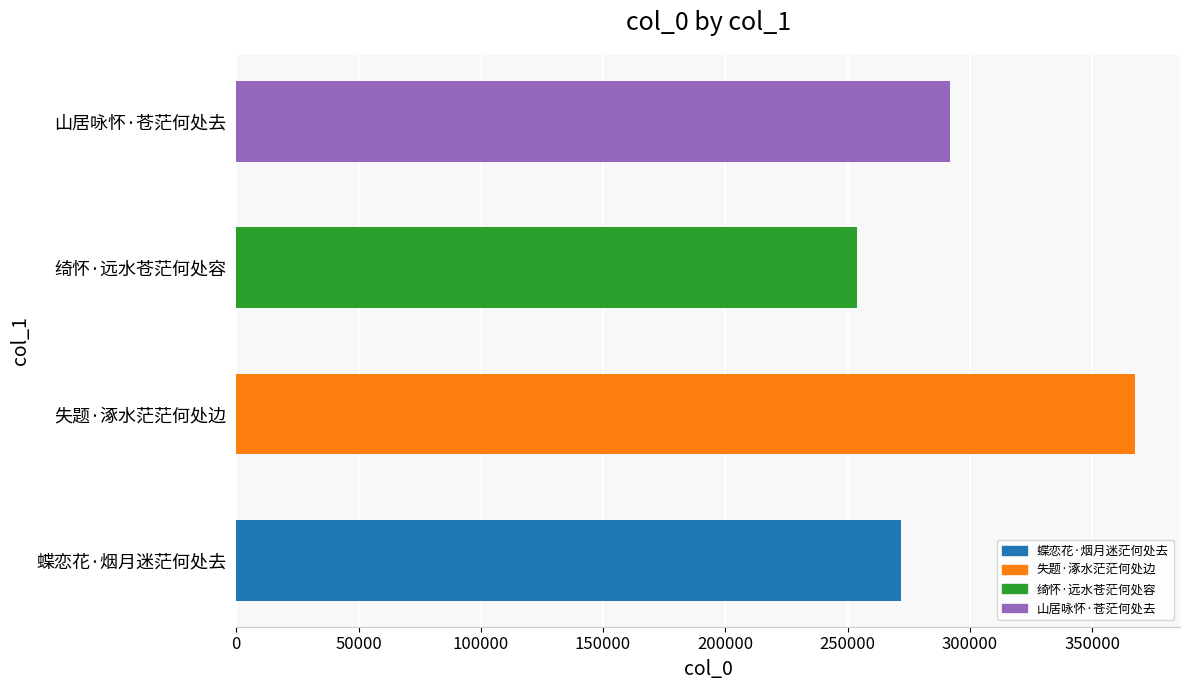

What is the change in value from 蝶恋花·烟月迷茫何处去 to 绮怀·远水苍茫何处容?

-18181